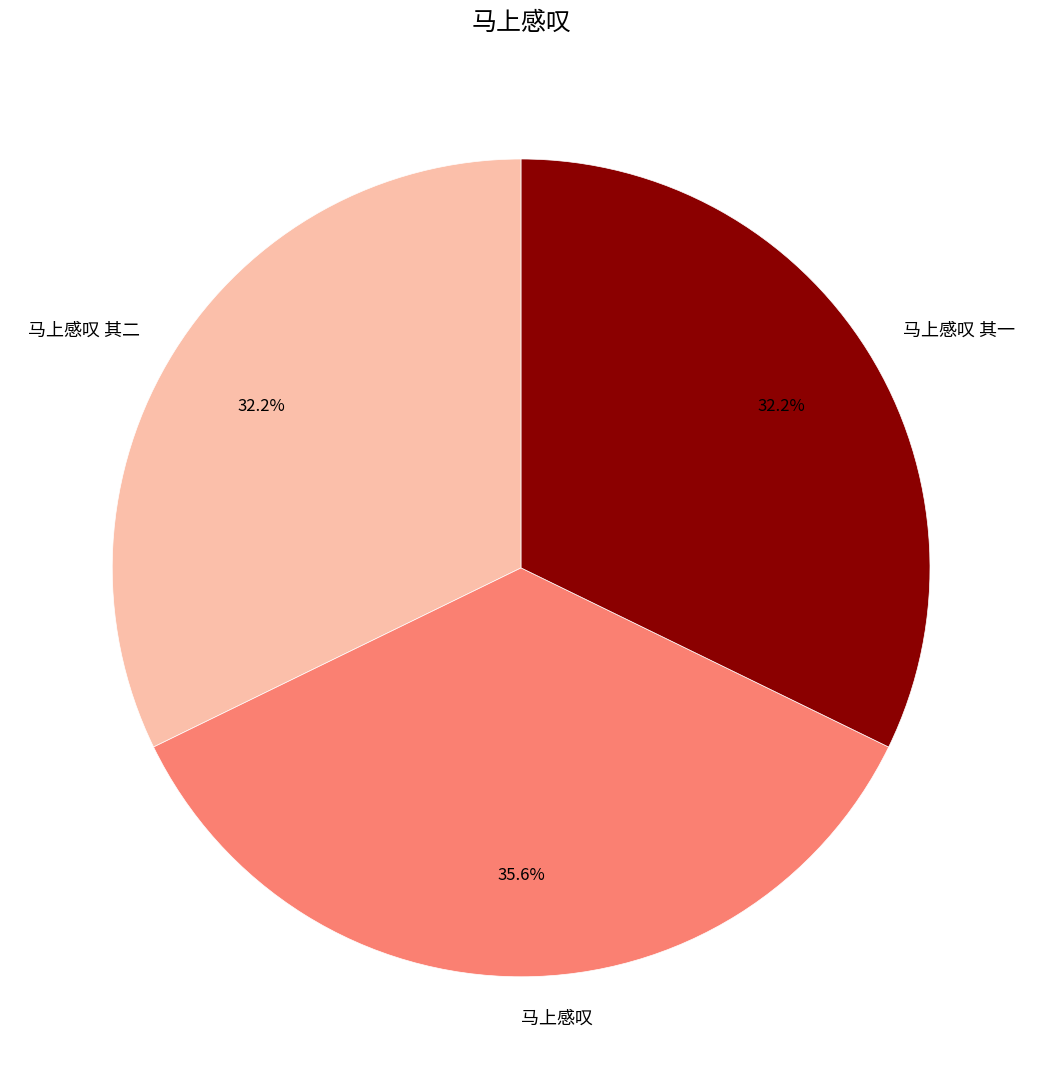

Which slice is the largest?

马上感叹